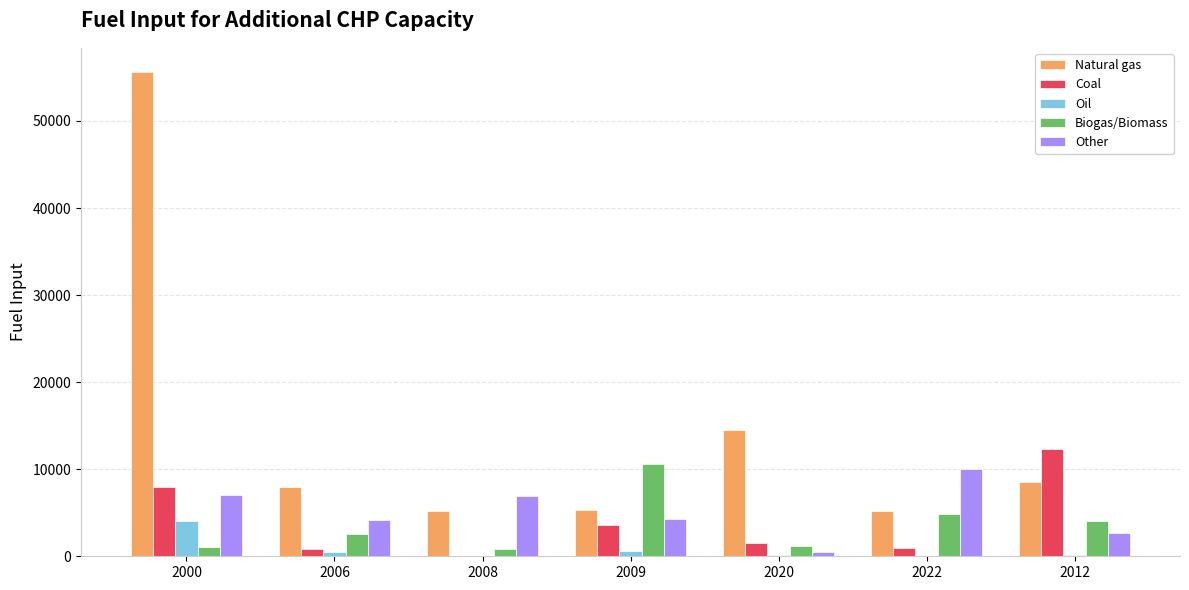

At which category is the sum across all series the highest?

2000